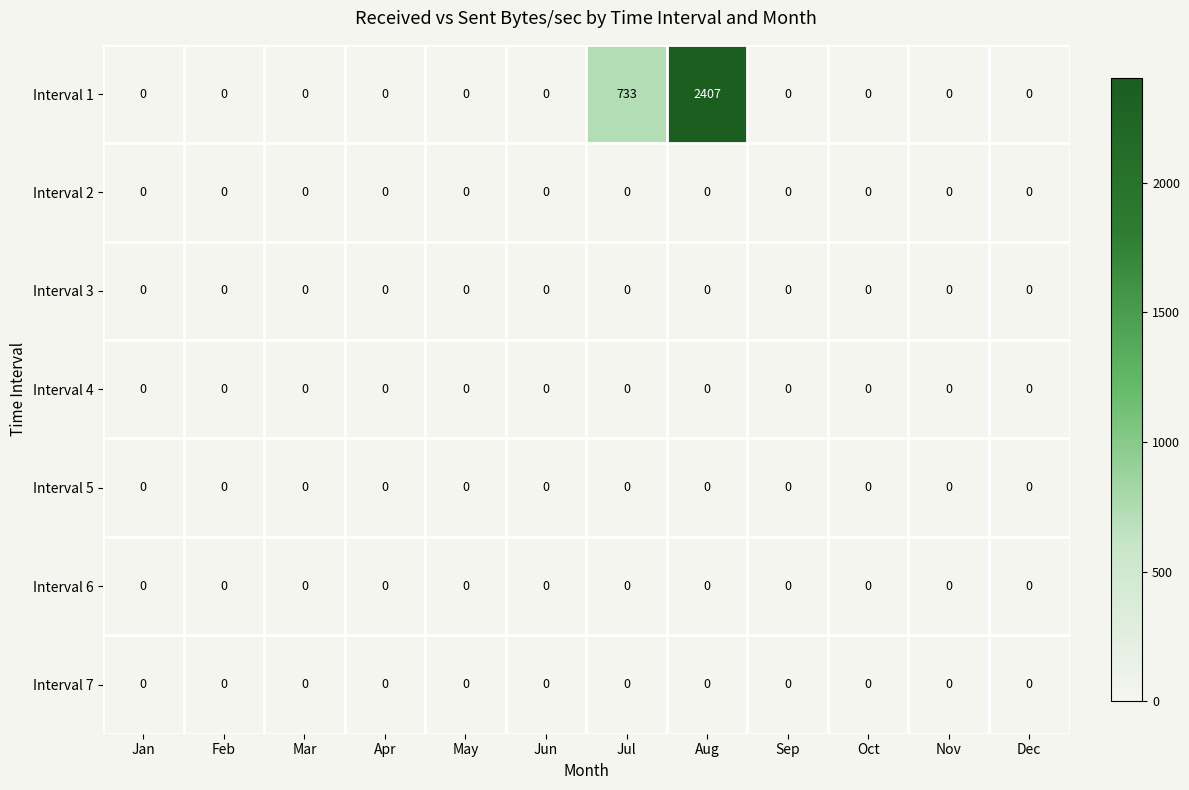

Which series has the widest spread of values?

Interval 1